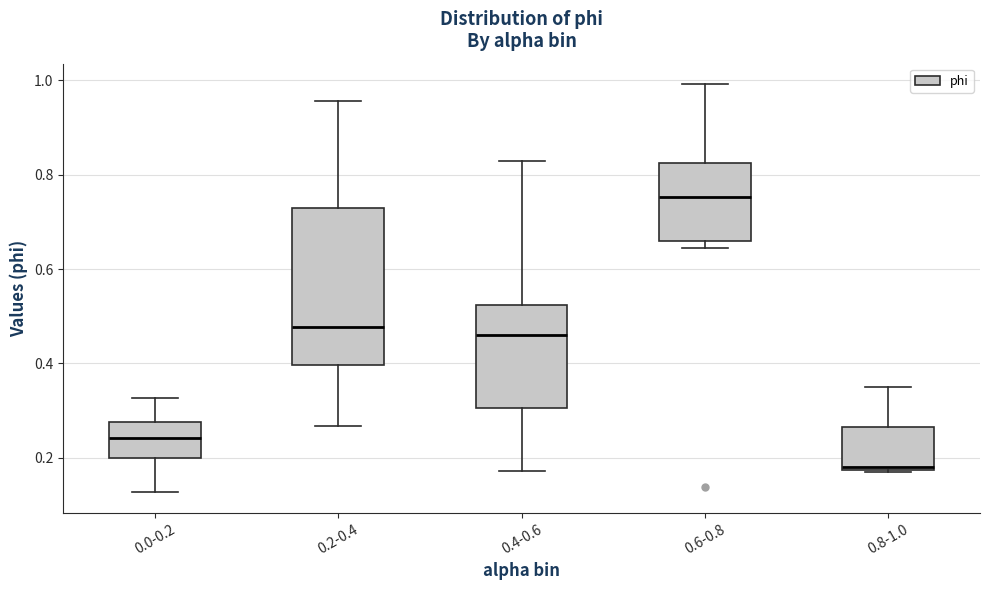

Reading left to right, read every box against the y-axis: the position of its median line, the range the box covers, and the ends of its whiskers. The values are not printed on the chart, so give them approximately, as read against the axis.

0.0-0.2: median 0.24, box 0.20 to 0.28, whiskers 0.12 to 0.32
0.2-0.4: median 0.48, box 0.40 to 0.72, whiskers 0.26 to 0.96
0.4-0.6: median 0.46, box 0.30 to 0.52, whiskers 0.18 to 0.82
0.6-0.8: median 0.76, box 0.66 to 0.82, whiskers 0.64 to 1.00
0.8-1.0: median 0.18, box 0.18 to 0.26, whiskers 0.16 to 0.34